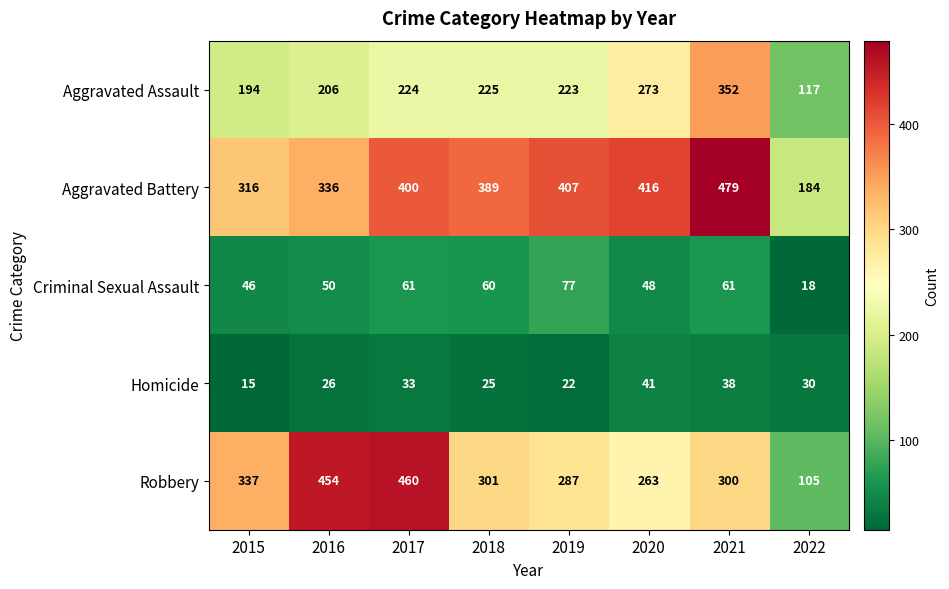

What is the total value across all series at 2022?

454